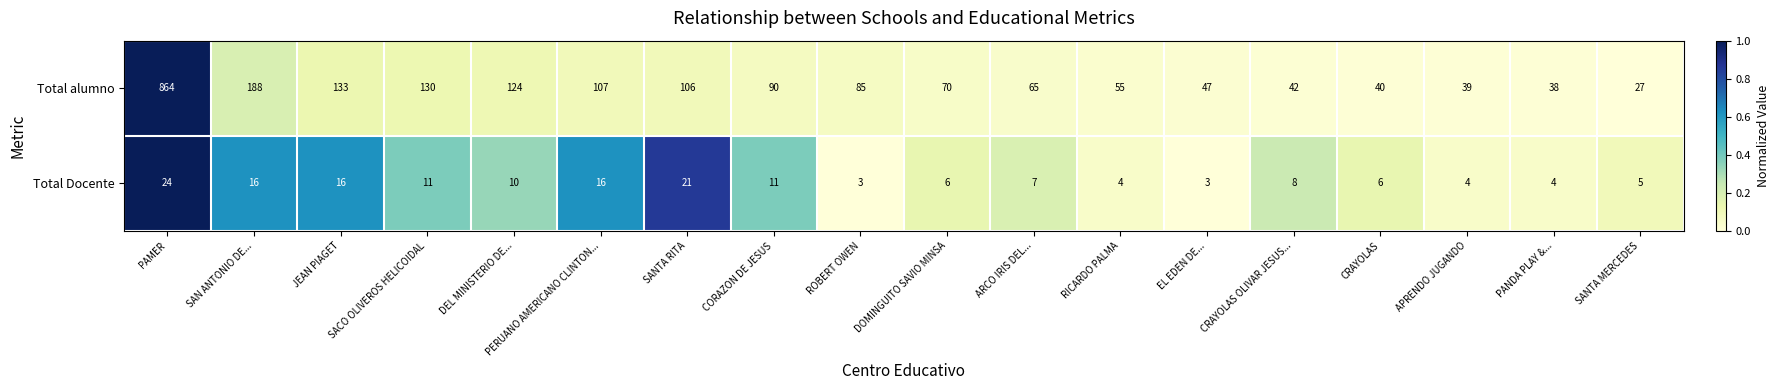

What is the difference between the Total Docente values at APRENDO JUGANDO and JEAN PIAGET?

12